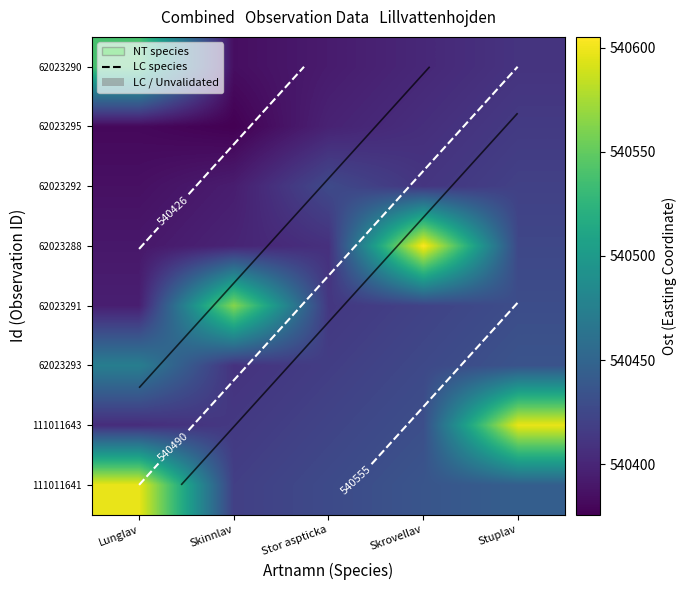

Rank the series at Stor aspticka from lowest to highest value.

62023290, 62023295, 62023288, 62023291, 62023293, 111011643, 62023292, 111011641